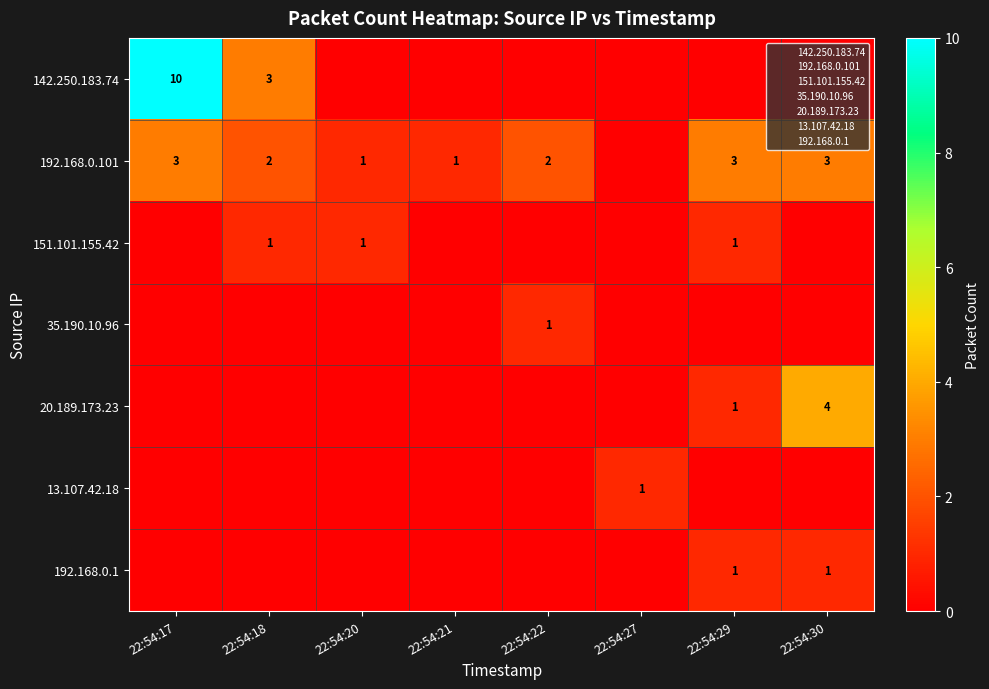

What is the total value across all series at 22:54:18?

6